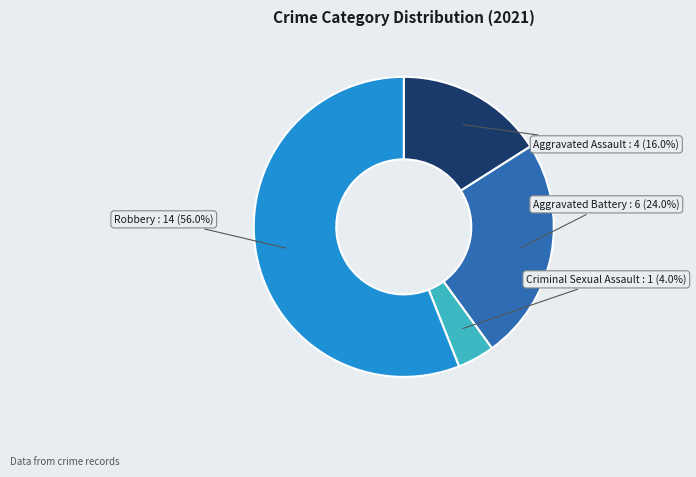

Does any single category account for the majority?

Yes